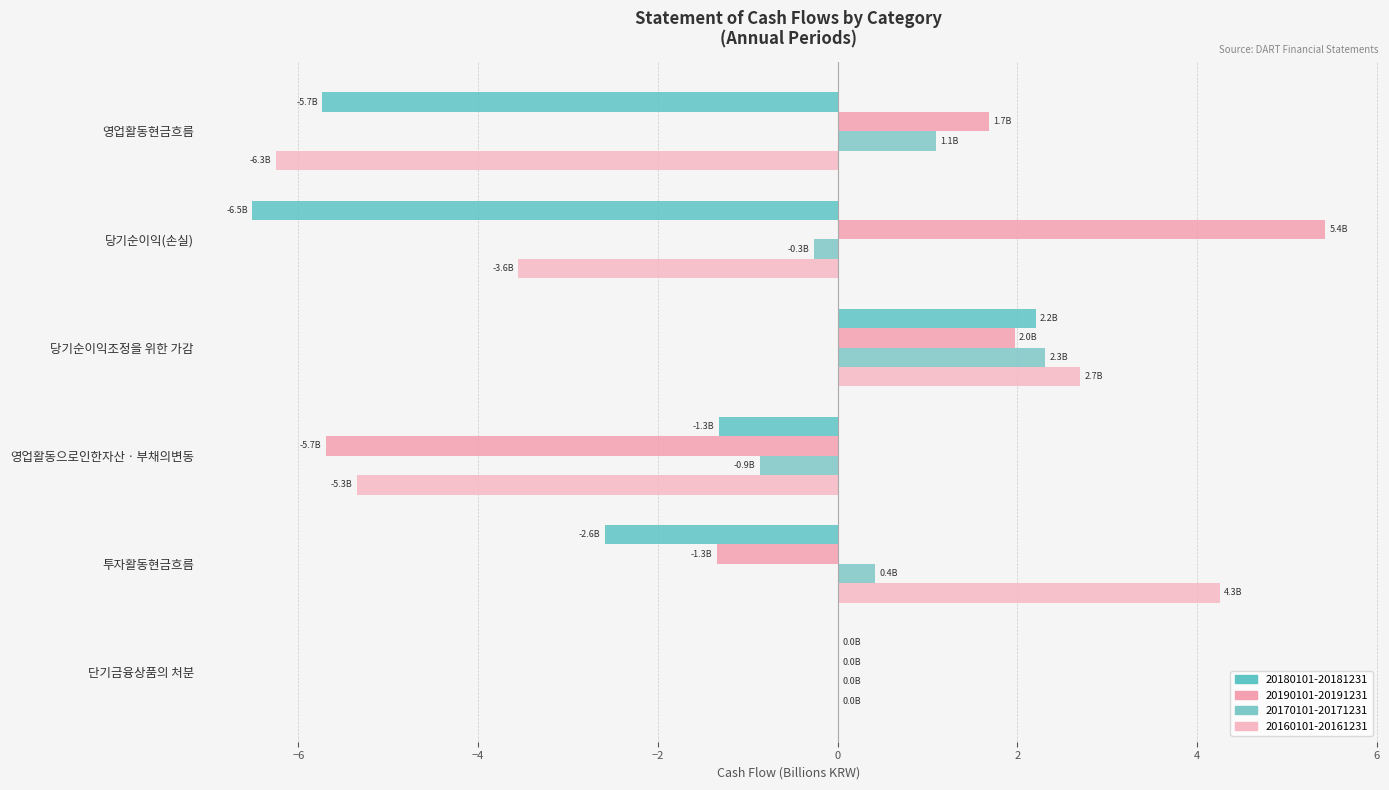

Rank the series by their maximum value, from lowest to highest.

20180101-20181231, 20170101-20171231, 20160101-20161231, 20190101-20191231